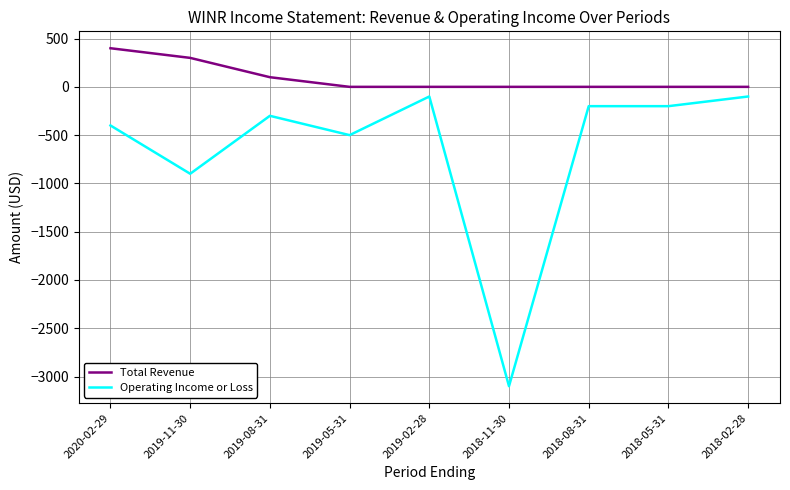

Reading left to right, extract all data points from this chart.

Total Revenue: 2020-02-29=400	2019-11-30=300	2019-08-31=100	2019-05-31=0	2019-02-28=0	2018-11-30=0	2018-08-31=0	2018-05-31=0	2018-02-28=0
Operating Income or Loss: 2020-02-29=-400	2019-11-30=-900	2019-08-31=-300	2019-05-31=-500	2019-02-28=-100	2018-11-30=-3100	2018-08-31=-200	2018-05-31=-200	2018-02-28=-100